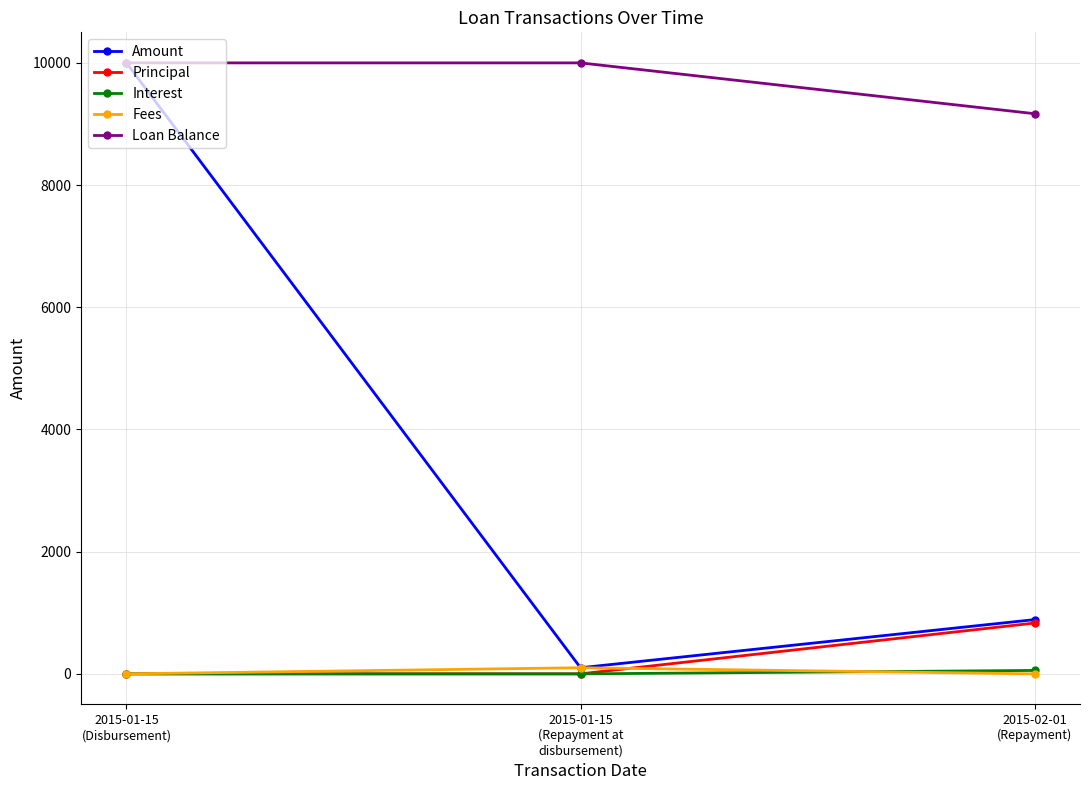

What is the maximum value shown in the chart?

10000.0